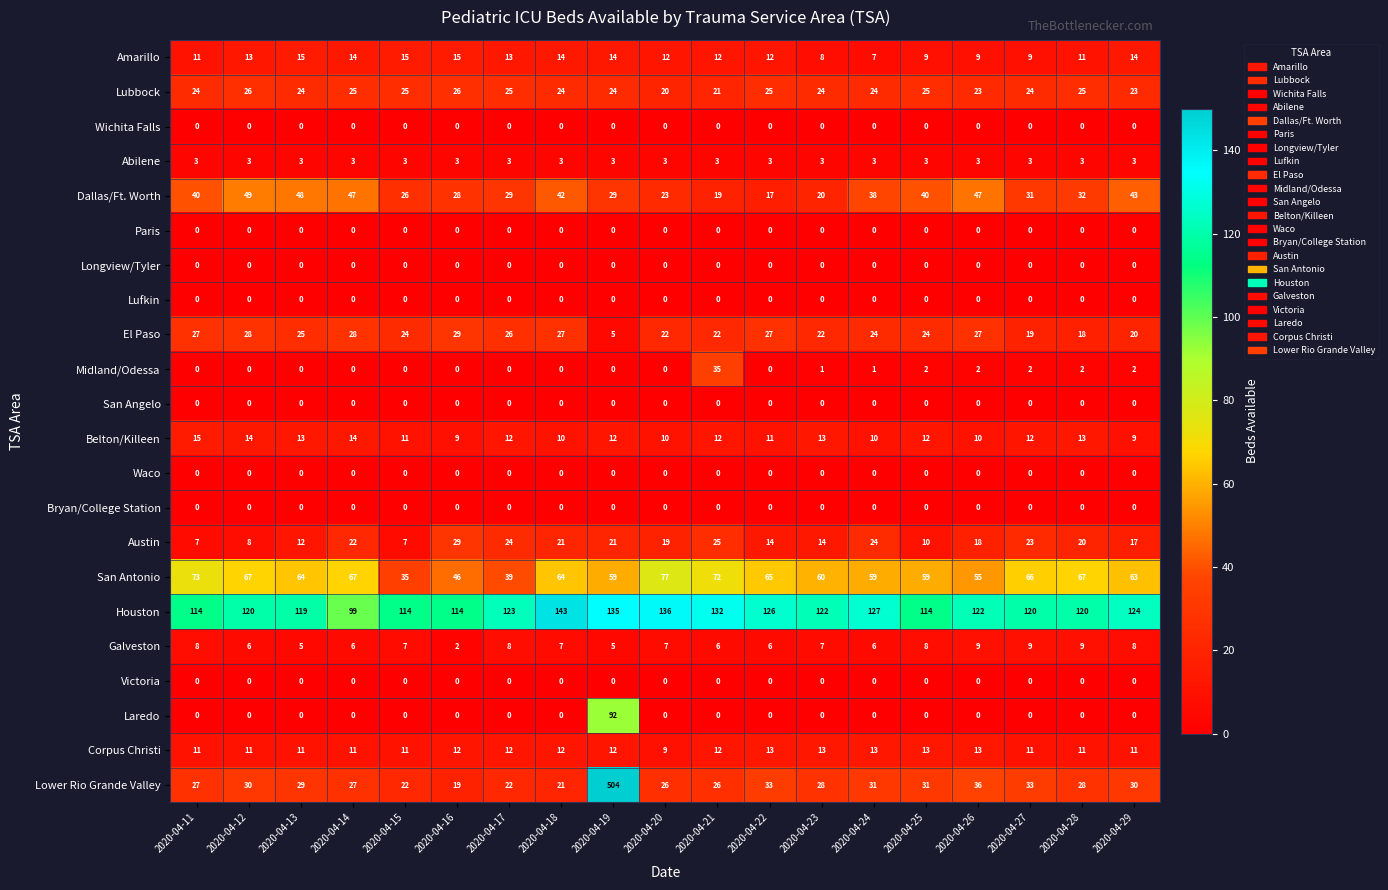

The Midland/Odessa series shows 0 at 2020-04-29. True or false?

False